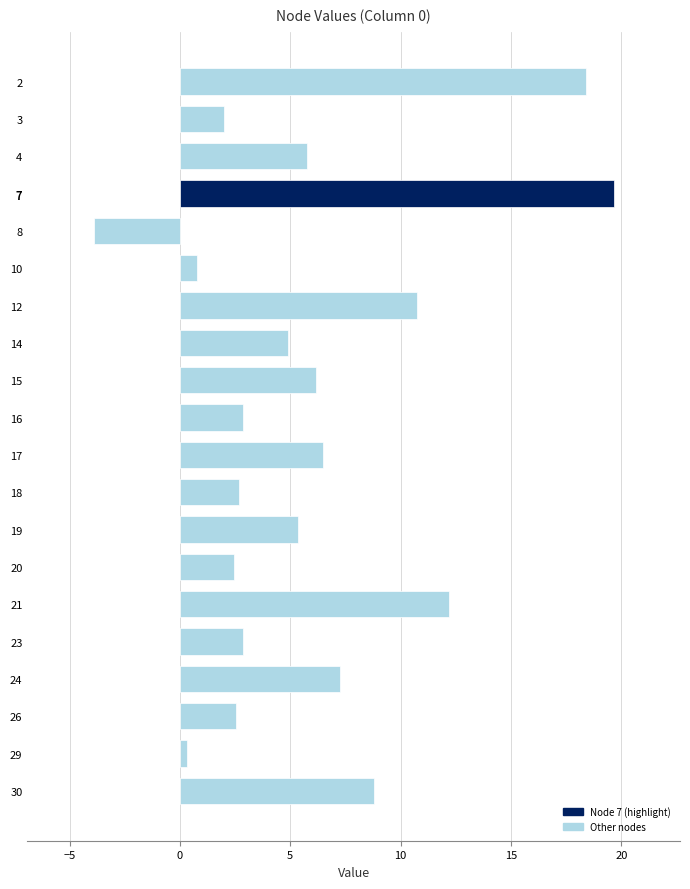

What is the sum of all values?

118.3